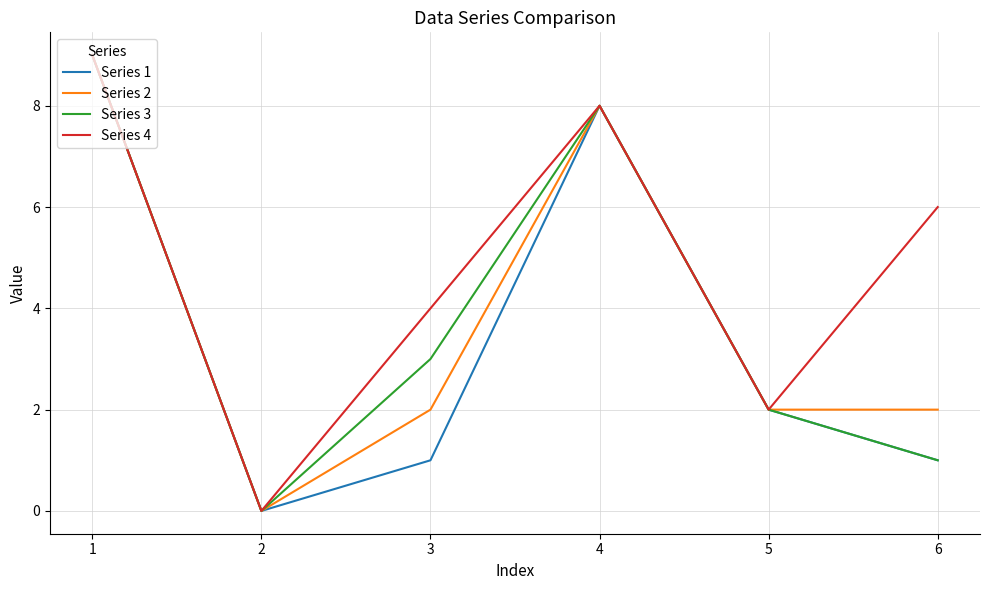

How many interior local peaks does the Series 1 series have?

1